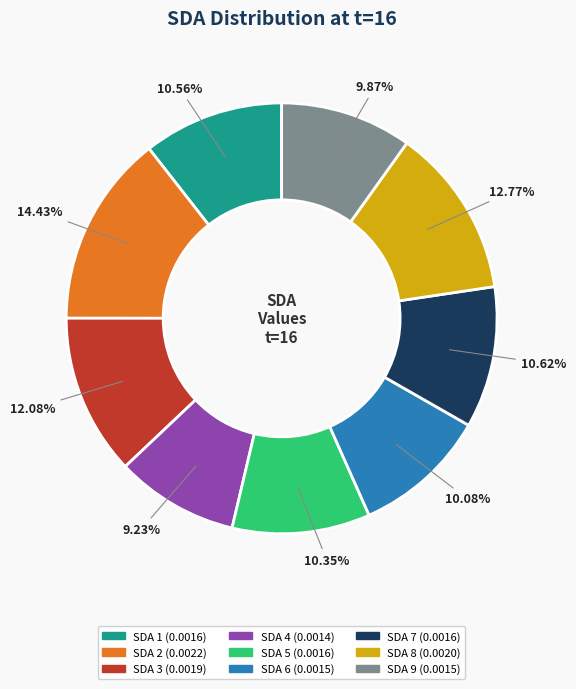

What is the total percentage of SDA 6 and SDA 9?

20.0%